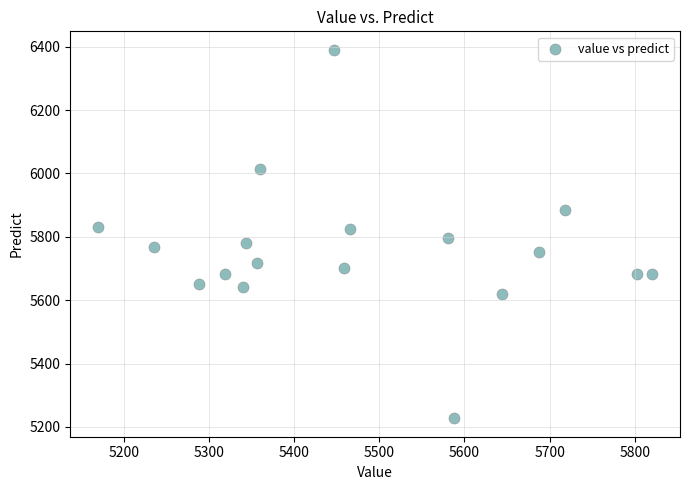

What is the range of X values (max minus min)?

650.6